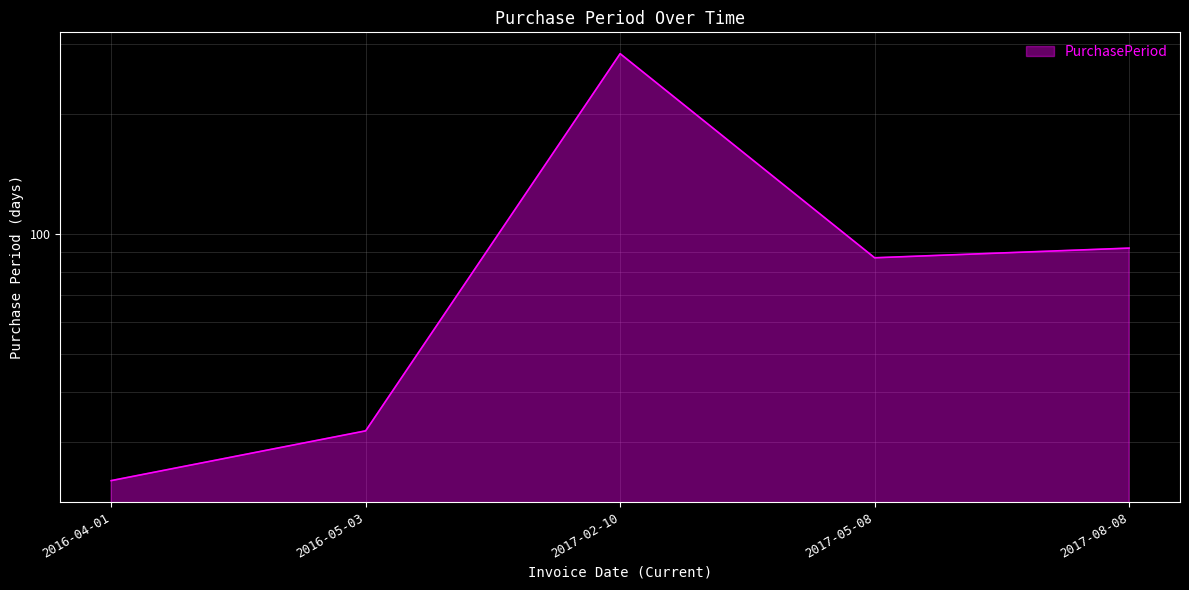

What is the difference between the maximum and minimum values?

259